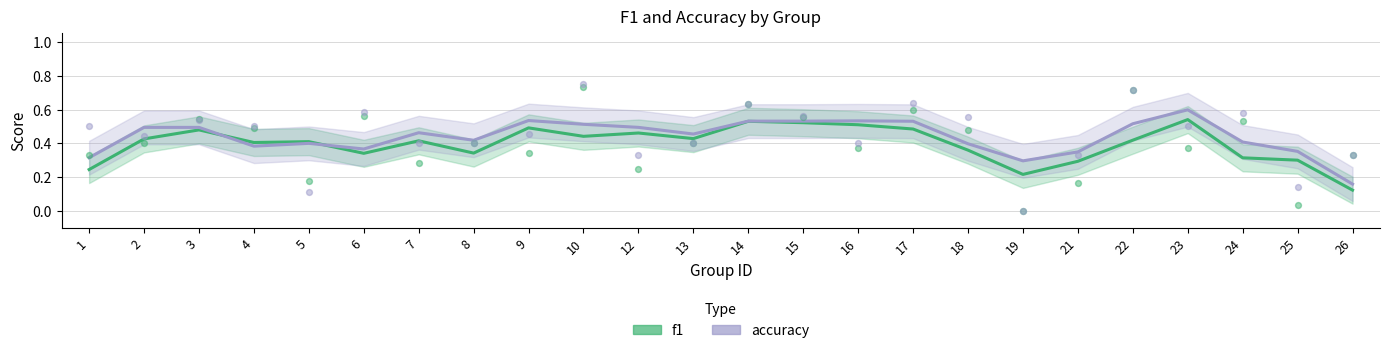

Which series reaches the maximum Y coordinate?

accuracy